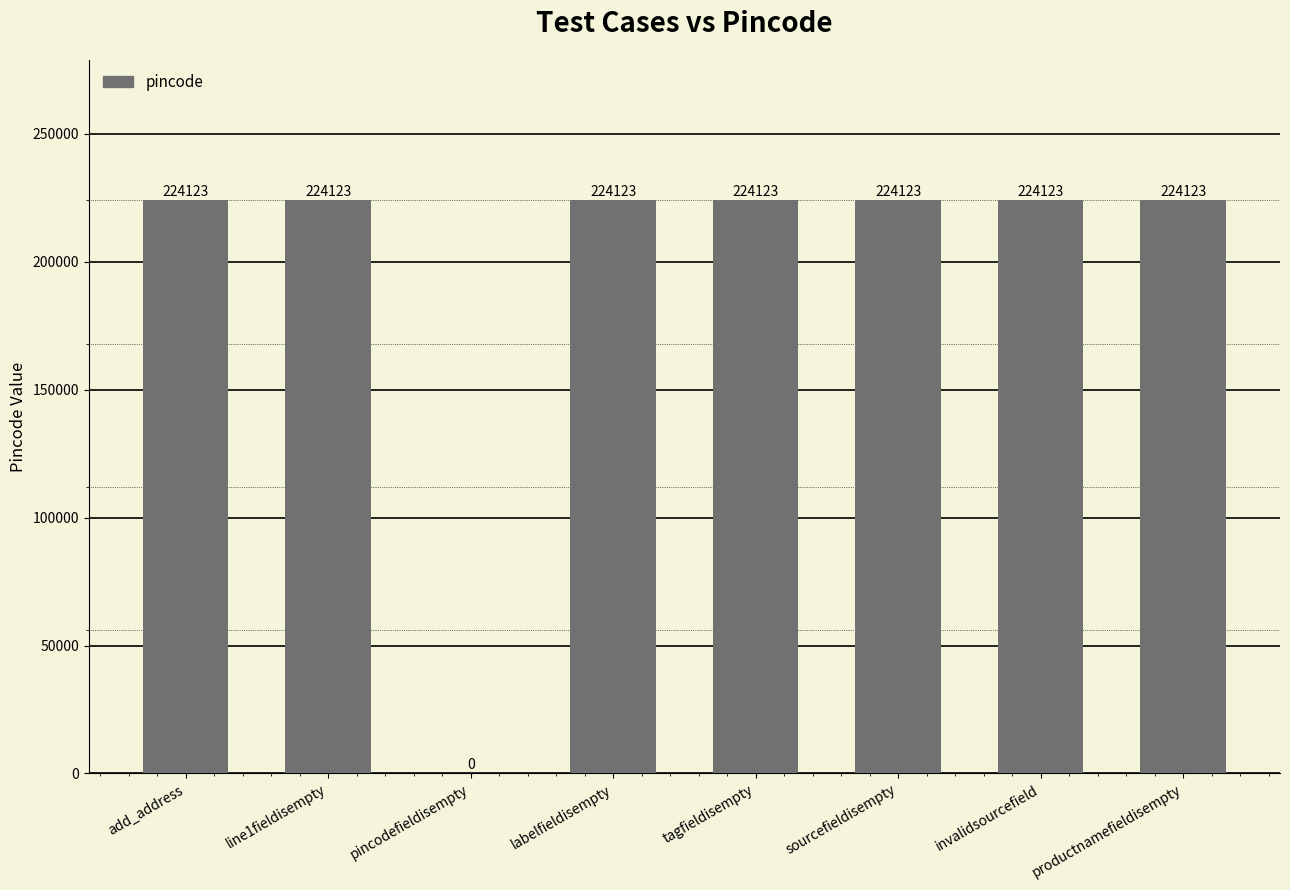

Does the chart contain stacked bars?

No